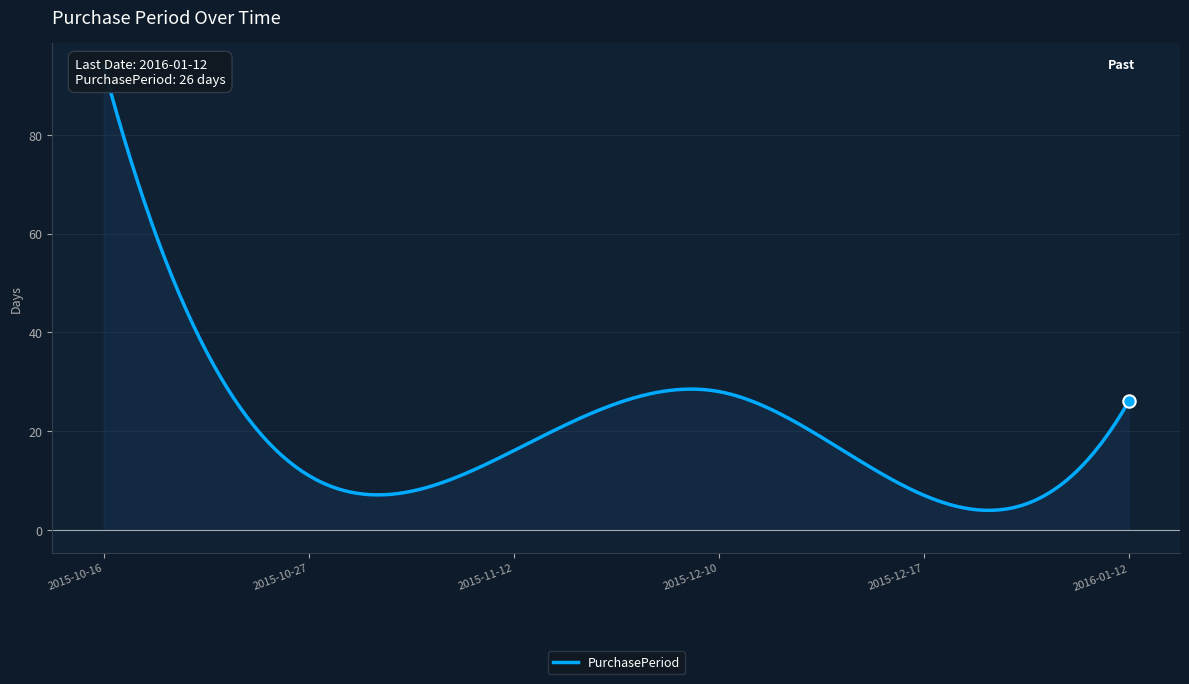

What is the ratio of the value at 2016-01-12 to the value at 2015-12-17?

3.7